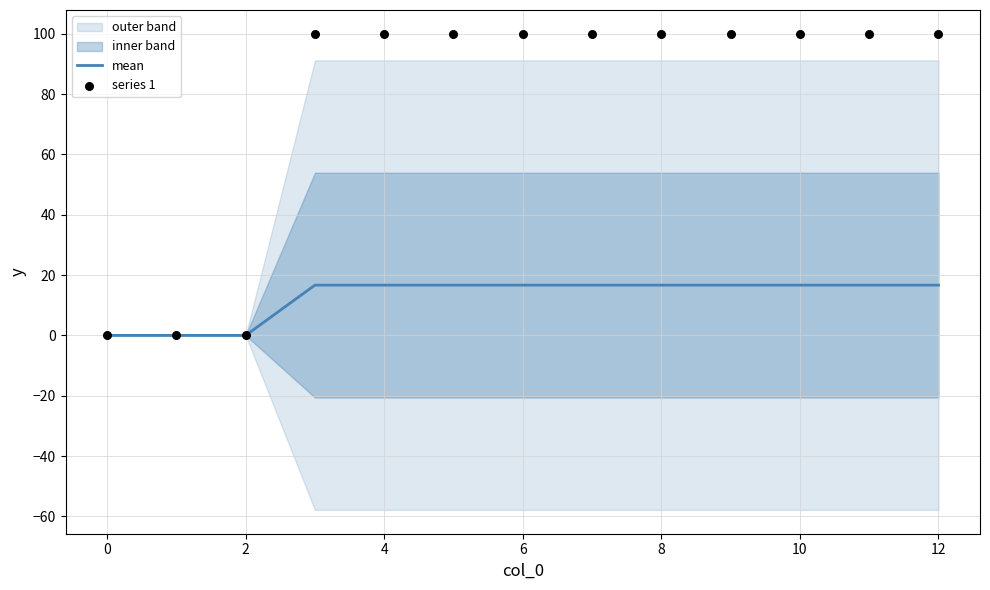

Which series contains the highest Y value?

series 1